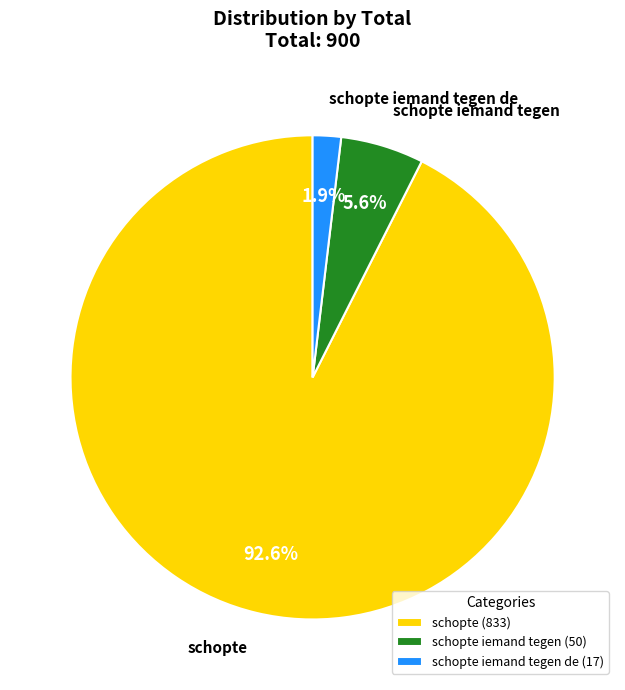

To the nearest percent, what is the average slice percentage?

33%